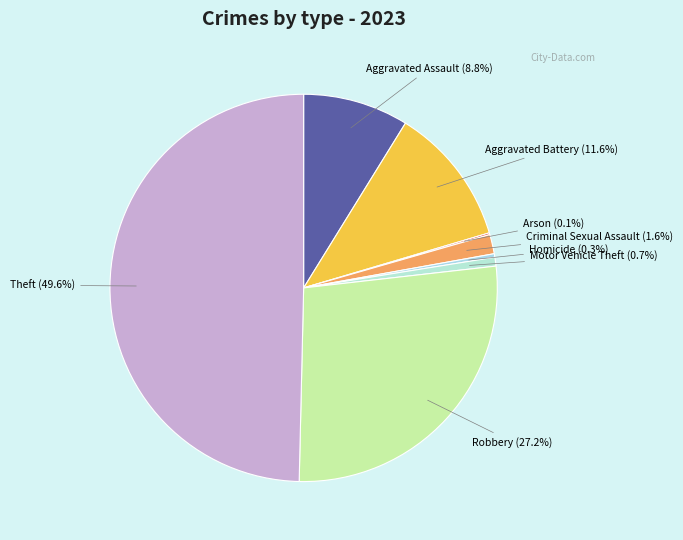

Combined, do Criminal Sexual Assault and Aggravated Battery account for over 50%?

No